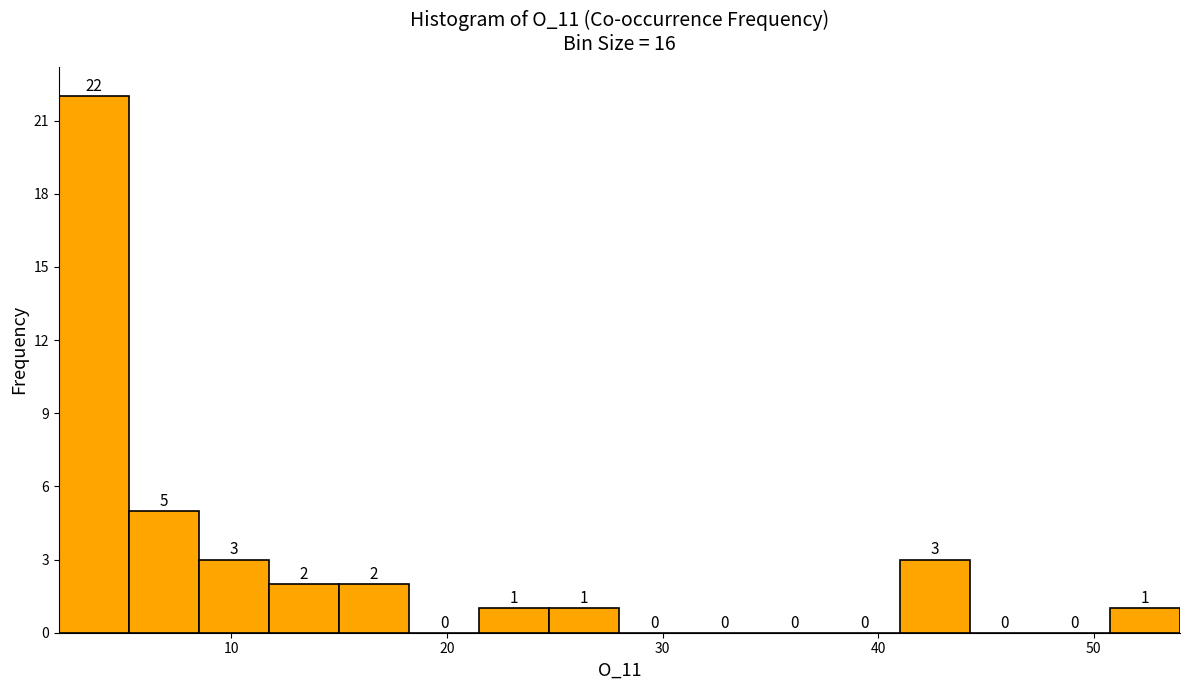

Read against the x-axis, roughly where is the centre of the tallest bar?

4